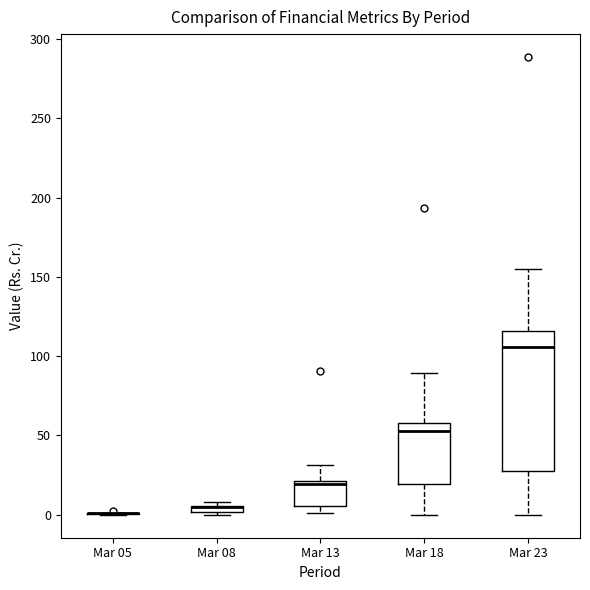

Which box is the tallest, from its lower edge to its upper edge?

Mar 23